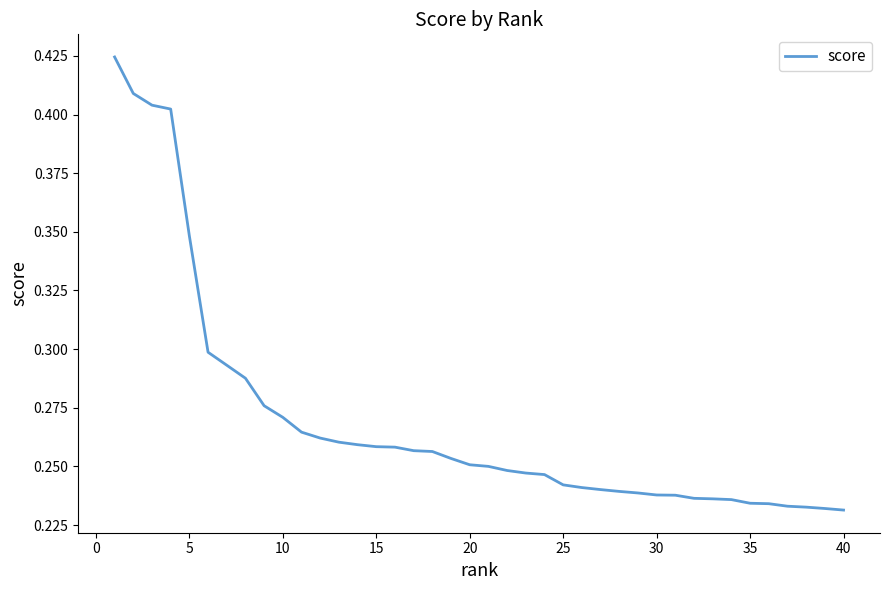

The value at 35 is 0.4. True or false?

False